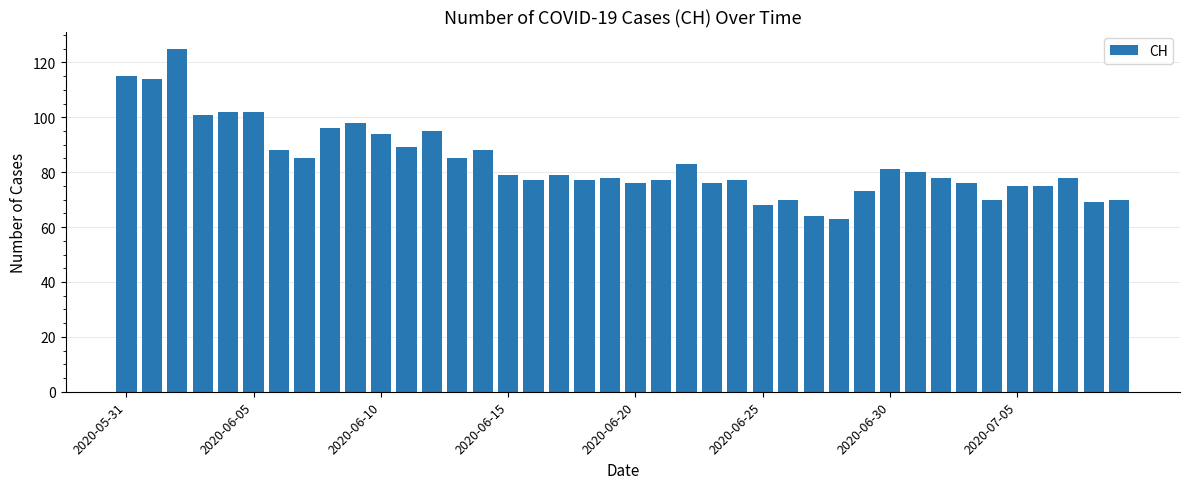

What is the difference between the maximum and minimum values?

62